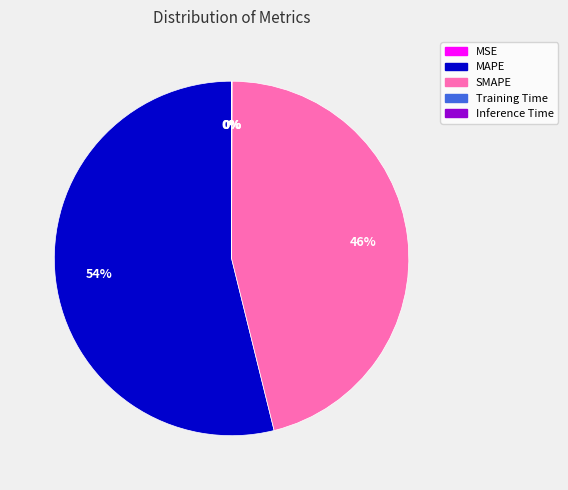

To the nearest percent, what is the average slice percentage?

20%